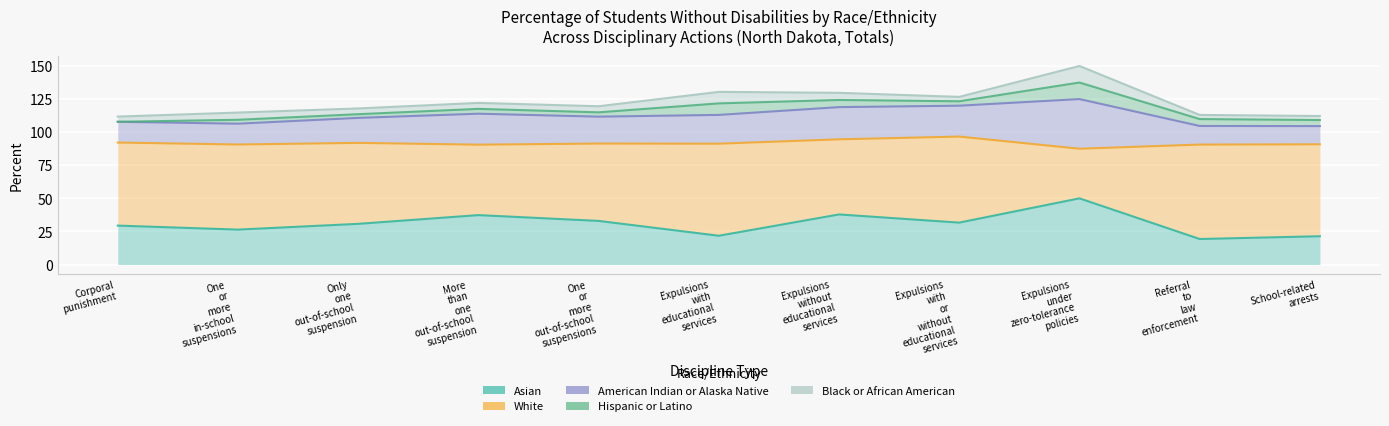

What is the difference between the highest and lowest values at More than one out-of-school suspension?

49.6